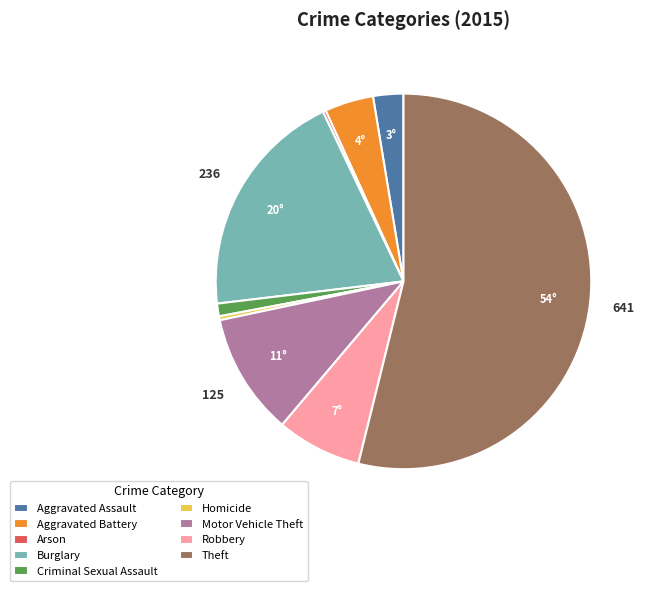

Which slice is the largest?

Theft